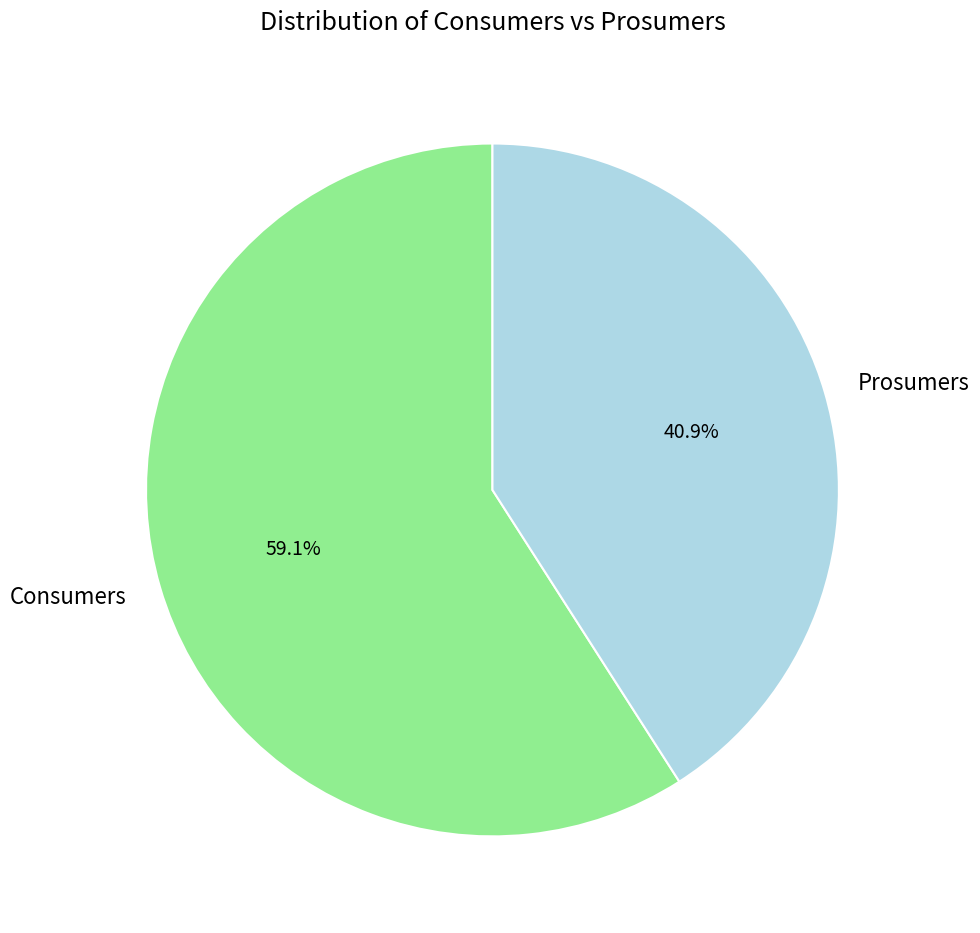

Rank the categories by value from lowest to highest.

Prosumers, Consumers